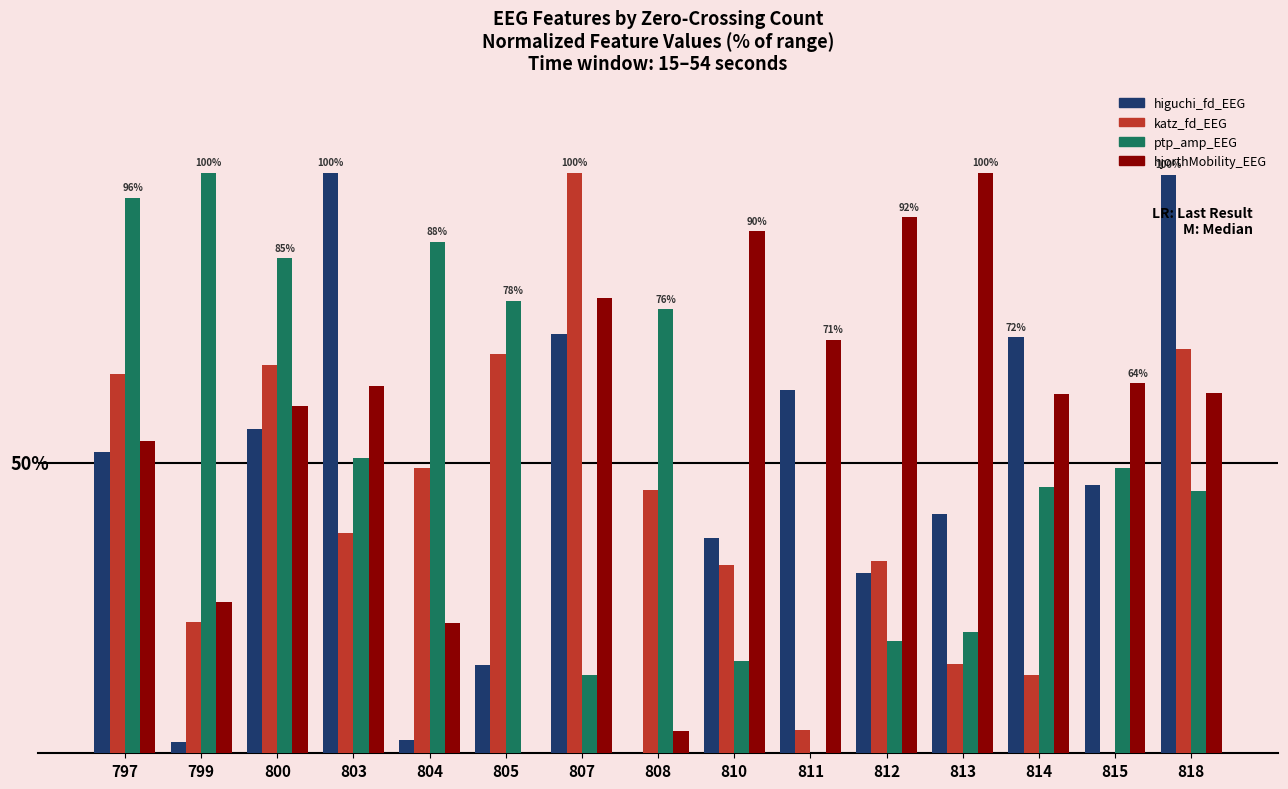

Are the bars grouped side by side (vs. stacked)?

Yes